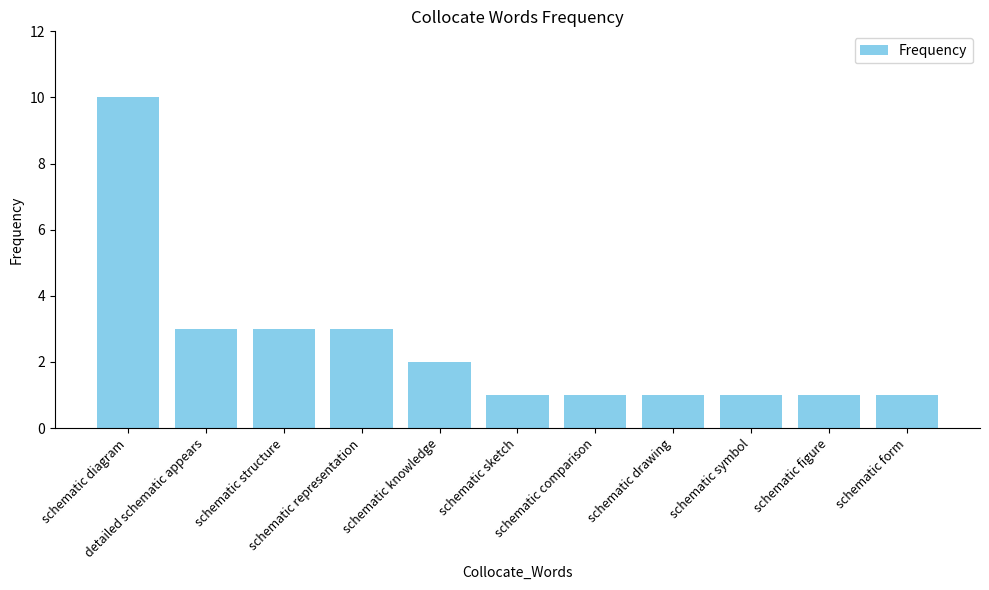

At which category does the chart reach its peak across all series?

schematic diagram